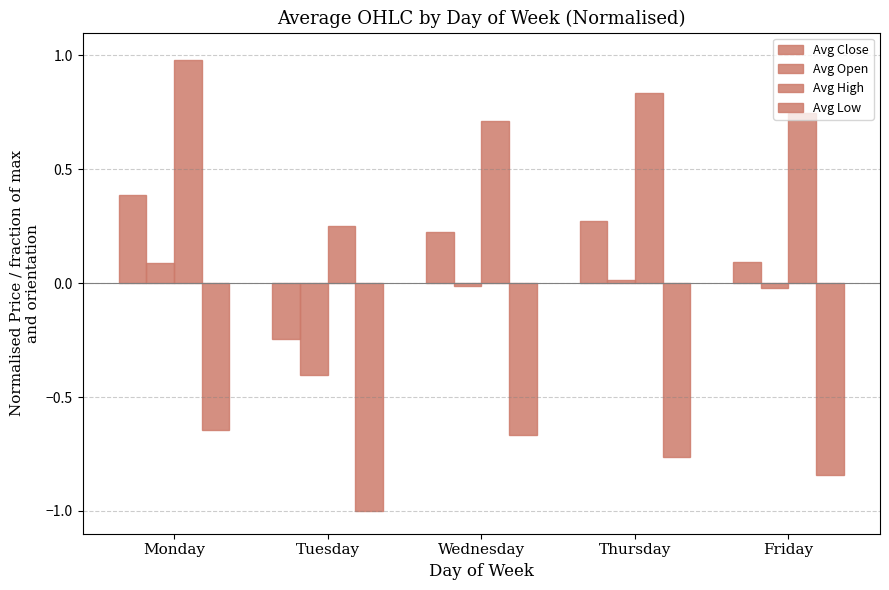

How many series are shown in this chart?

4